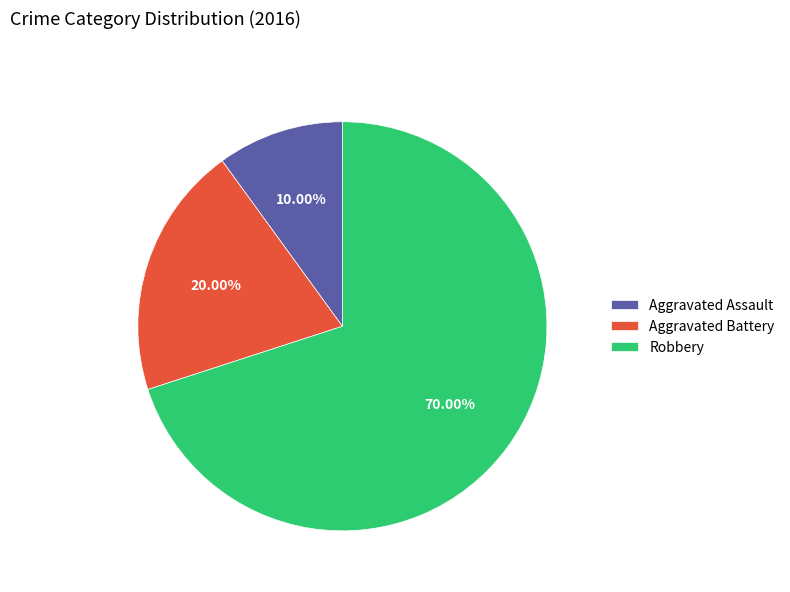

What percentage do Robbery and Aggravated Assault together represent?

80.0%